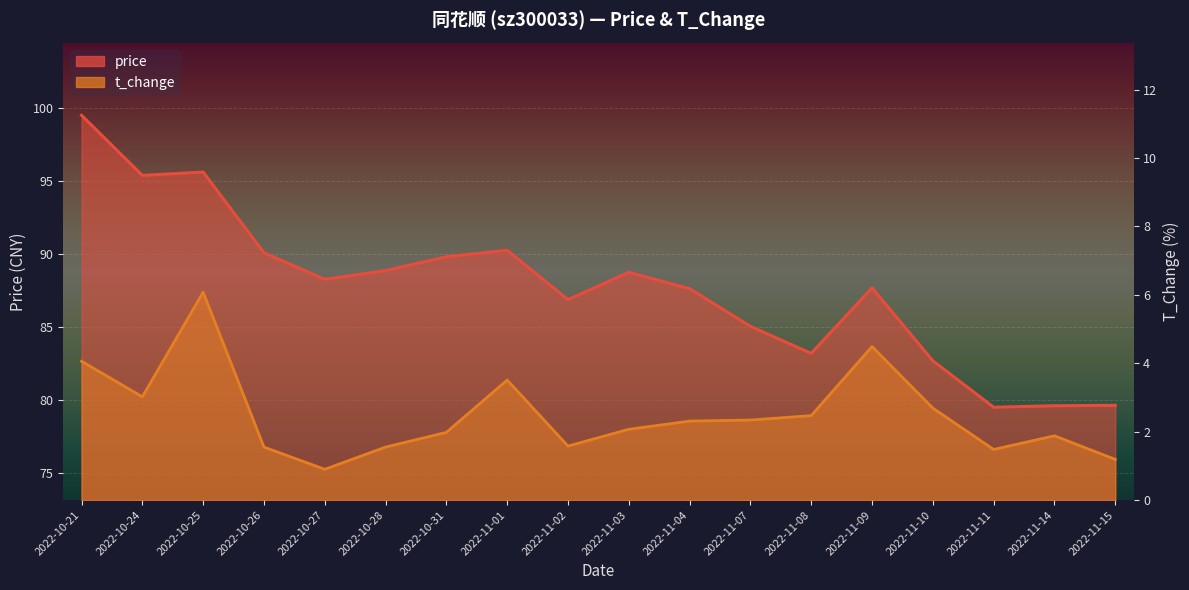

List the series in order of their overall mean, lowest first.

t_change, price